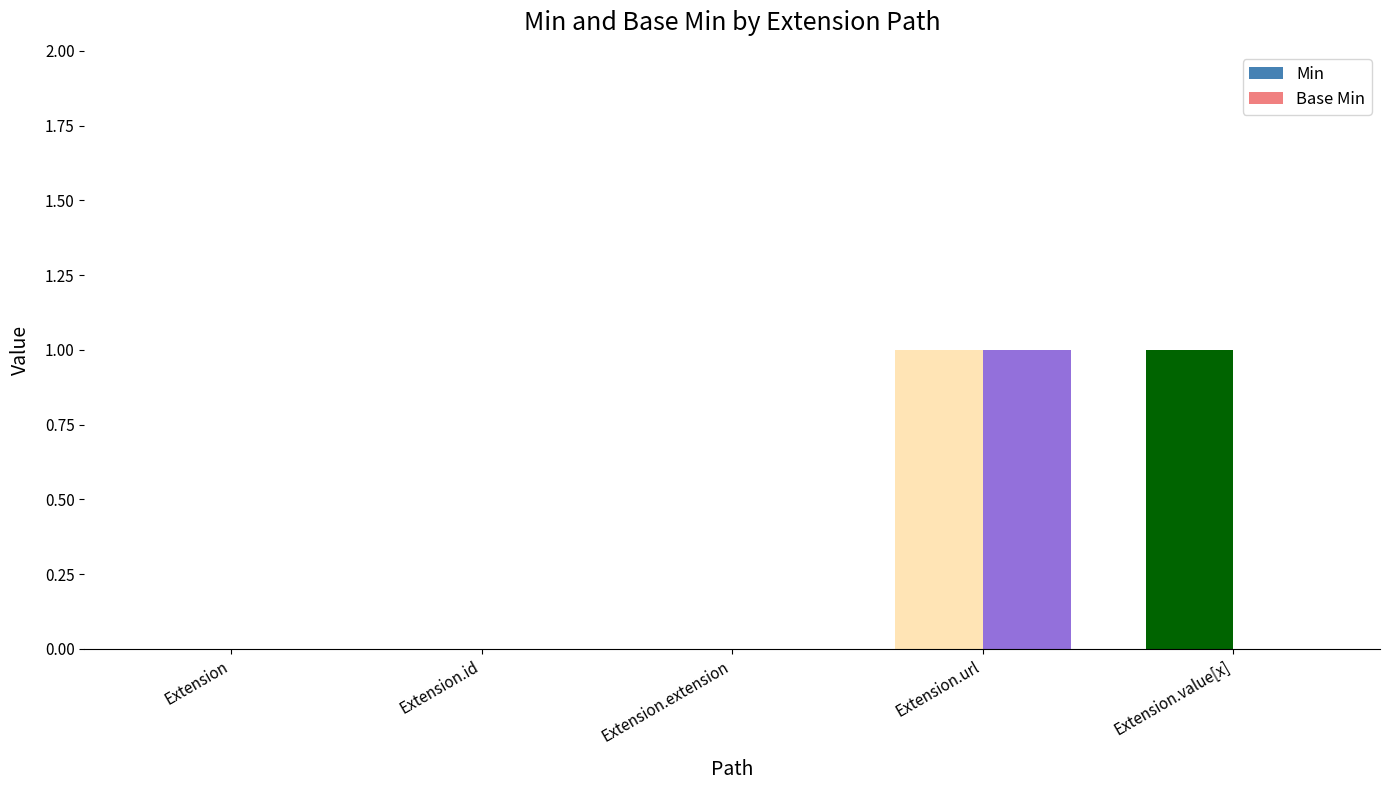

What is the sum of the Min values at Extension.id and Extension.value[x]?

1